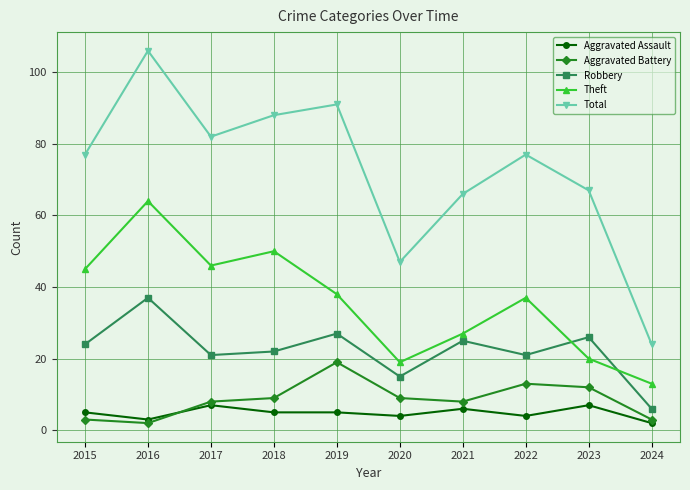

What is the sum of the Total values at 2016 and 2015?

183